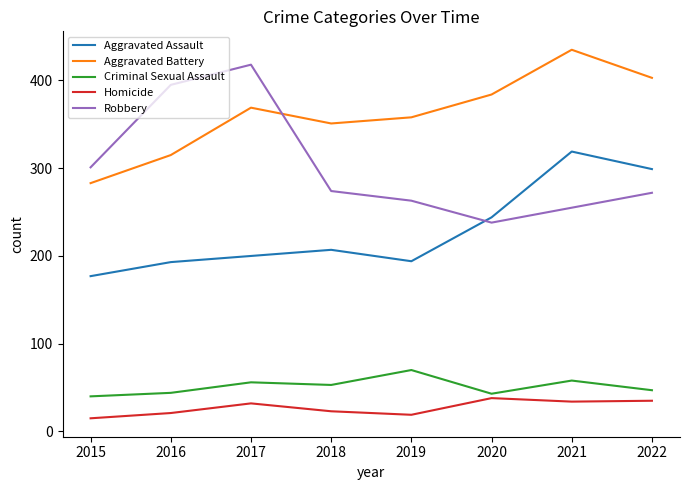

True or false: Criminal Sexual Assault and Robbery intersect in this chart.

False